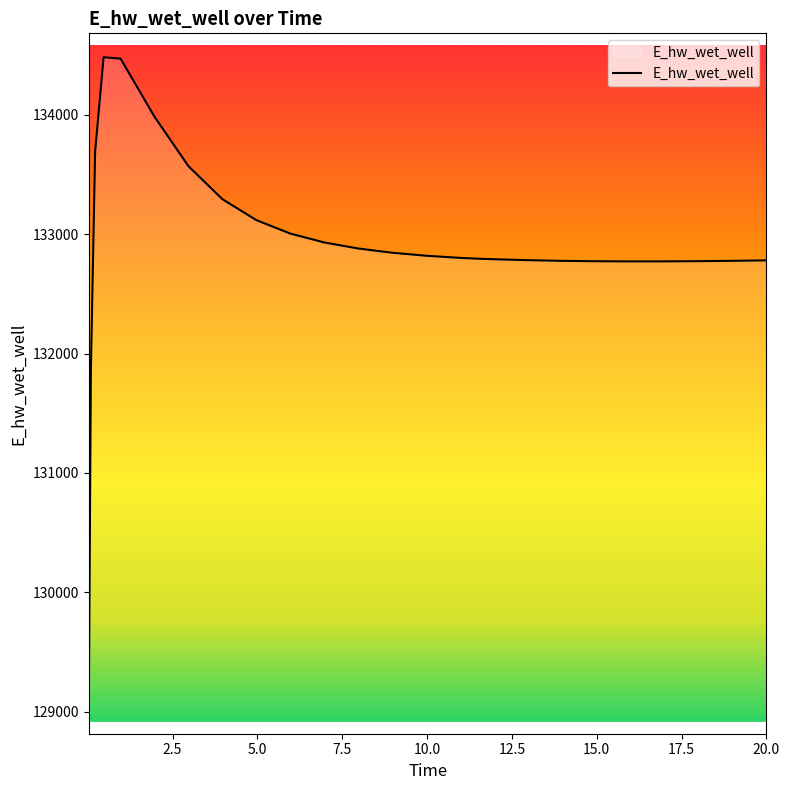

Count the number of data series in this chart.

1